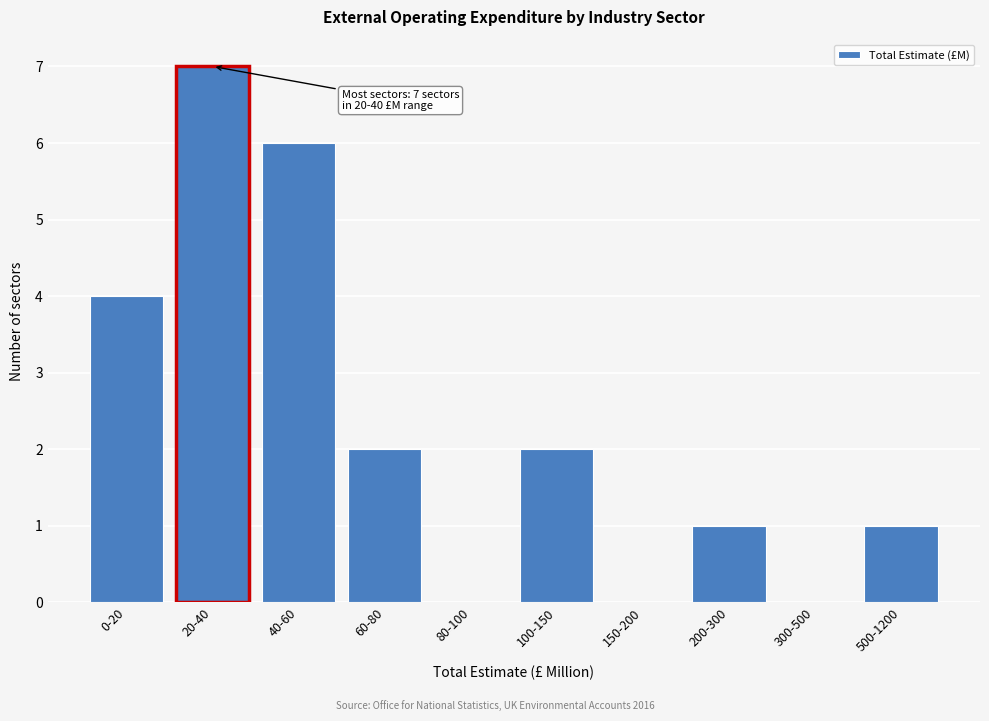

What is the change in value from 0-20 to 150-200?

-4